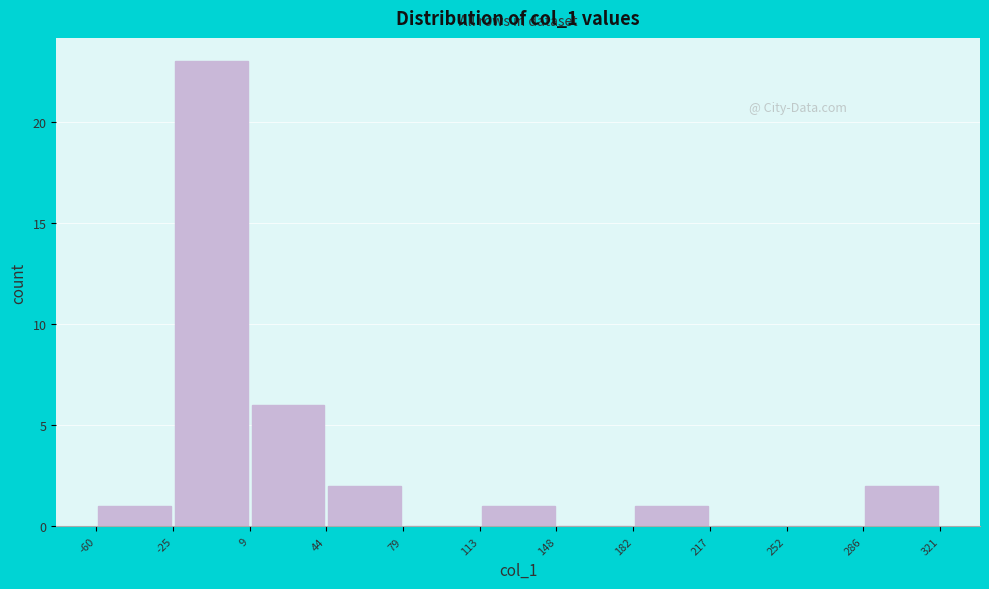

Over which range of the x-axis is the bar tallest?

-25 to 9